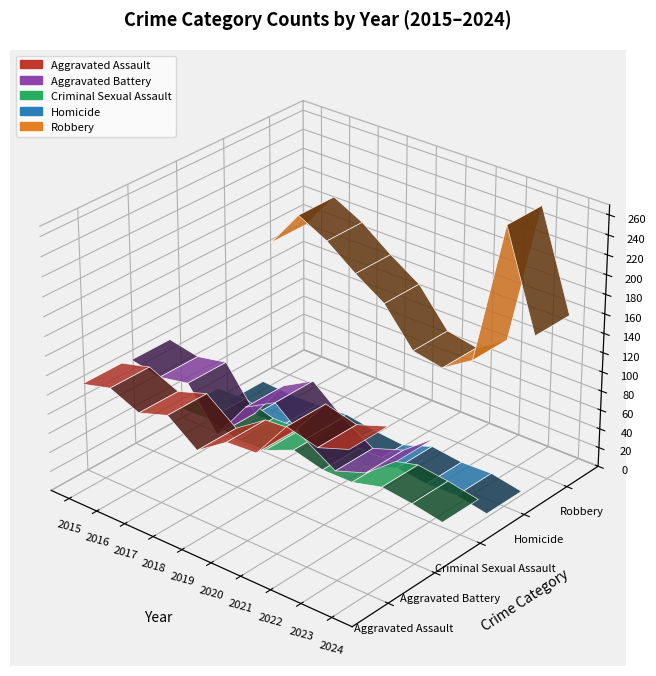

Which category has the highest value across all series?

2023